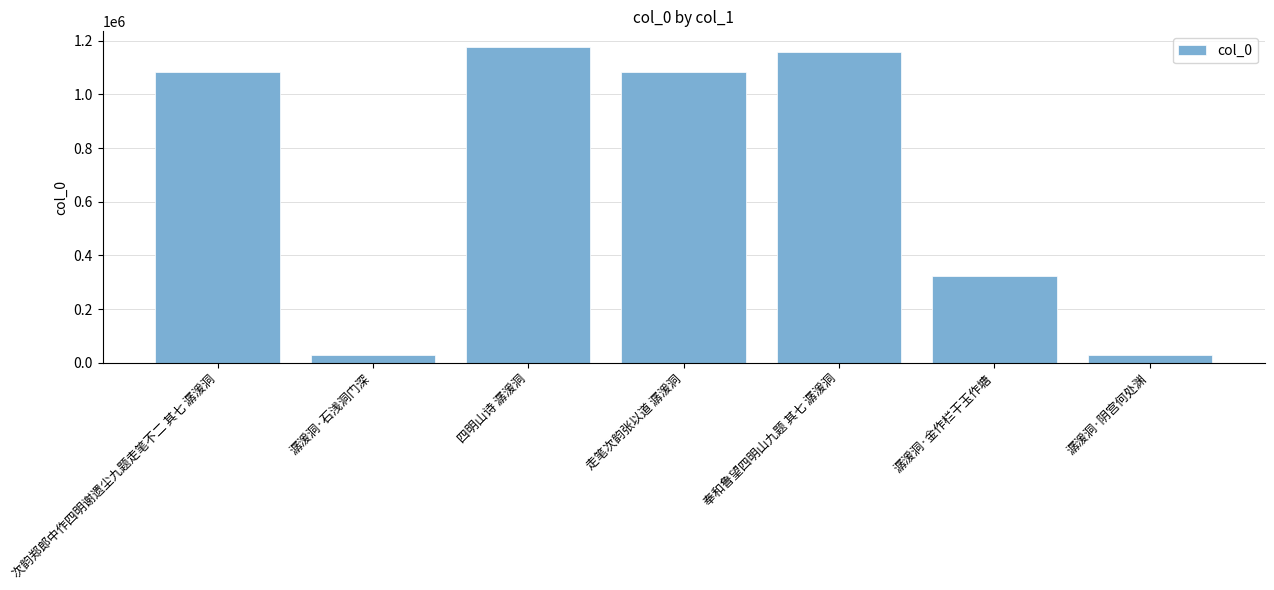

The chart shows a value of 1158054 at 奉和鲁望四明山九题 其七 潺湲洞. True or false?

True